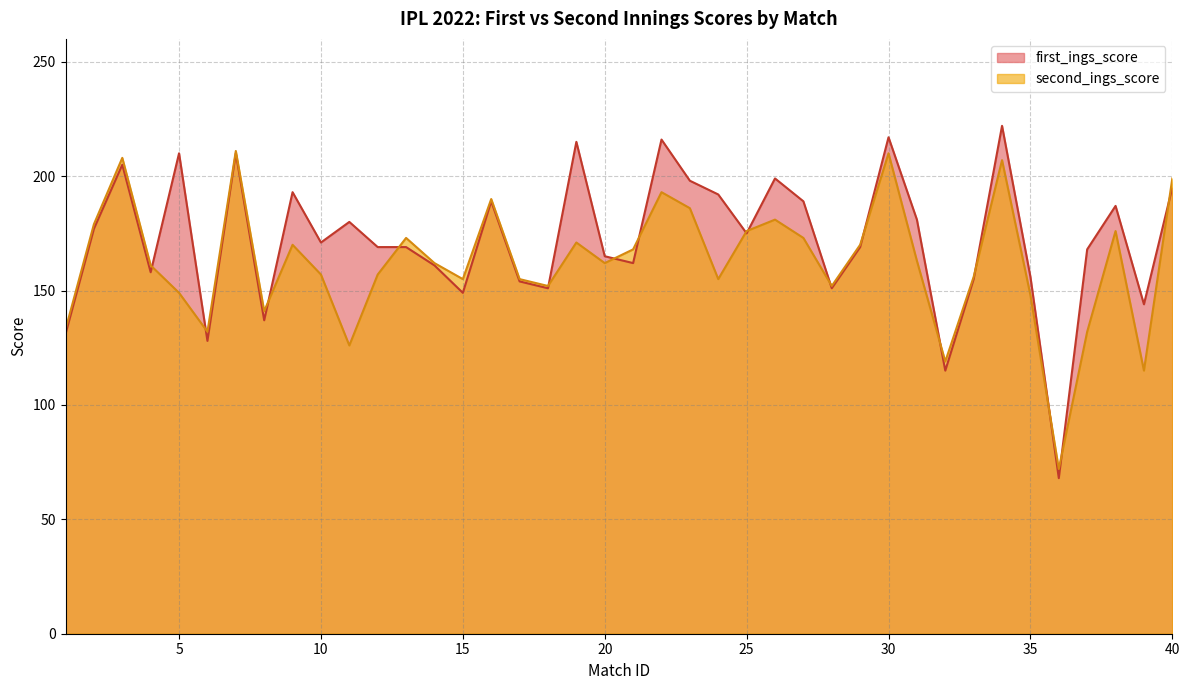

Where do second_ings_score and first_ings_score first cross each other?

4 and 5